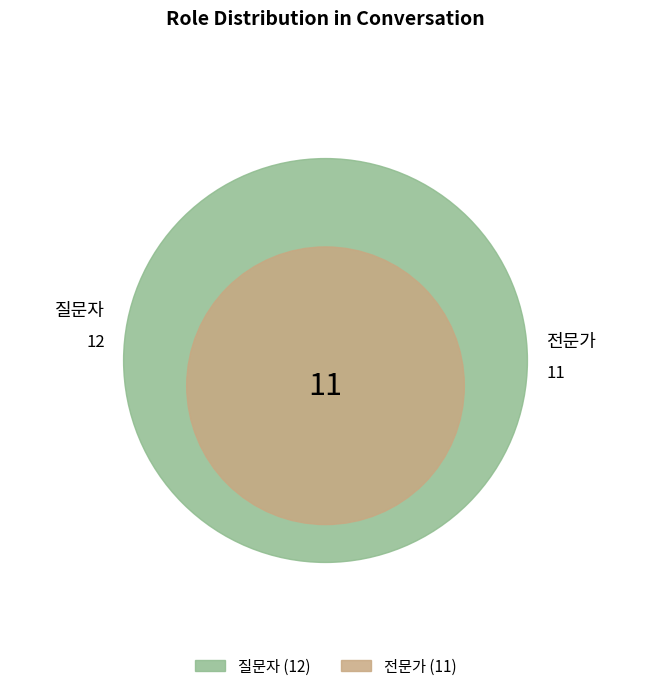

To the nearest percent, what is the difference between the 전문가 and 질문자 slice percentages?

4%